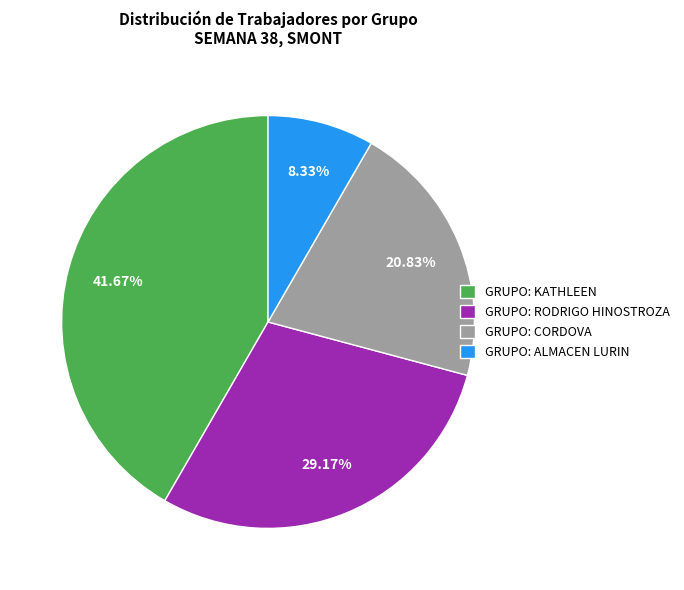

Count the number of slices in the pie.

4